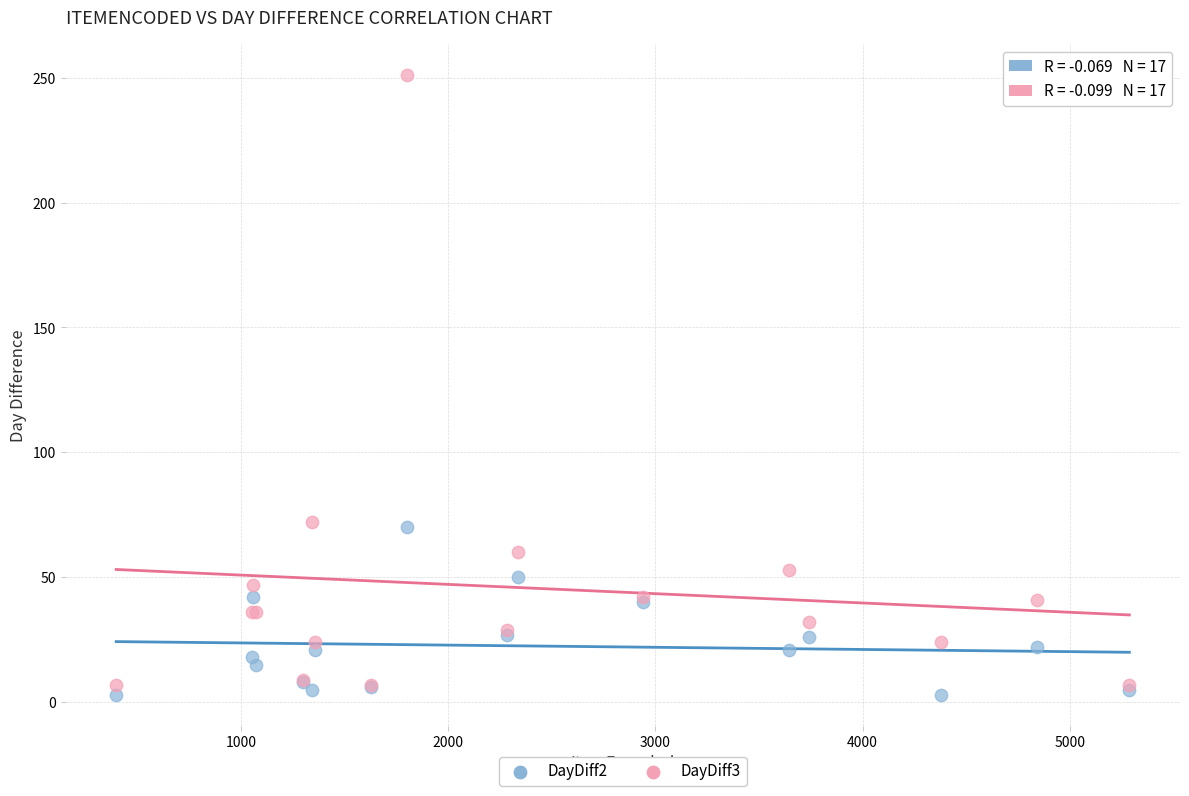

What are all the series names shown in the legend?

DayDiff2, DayDiff3